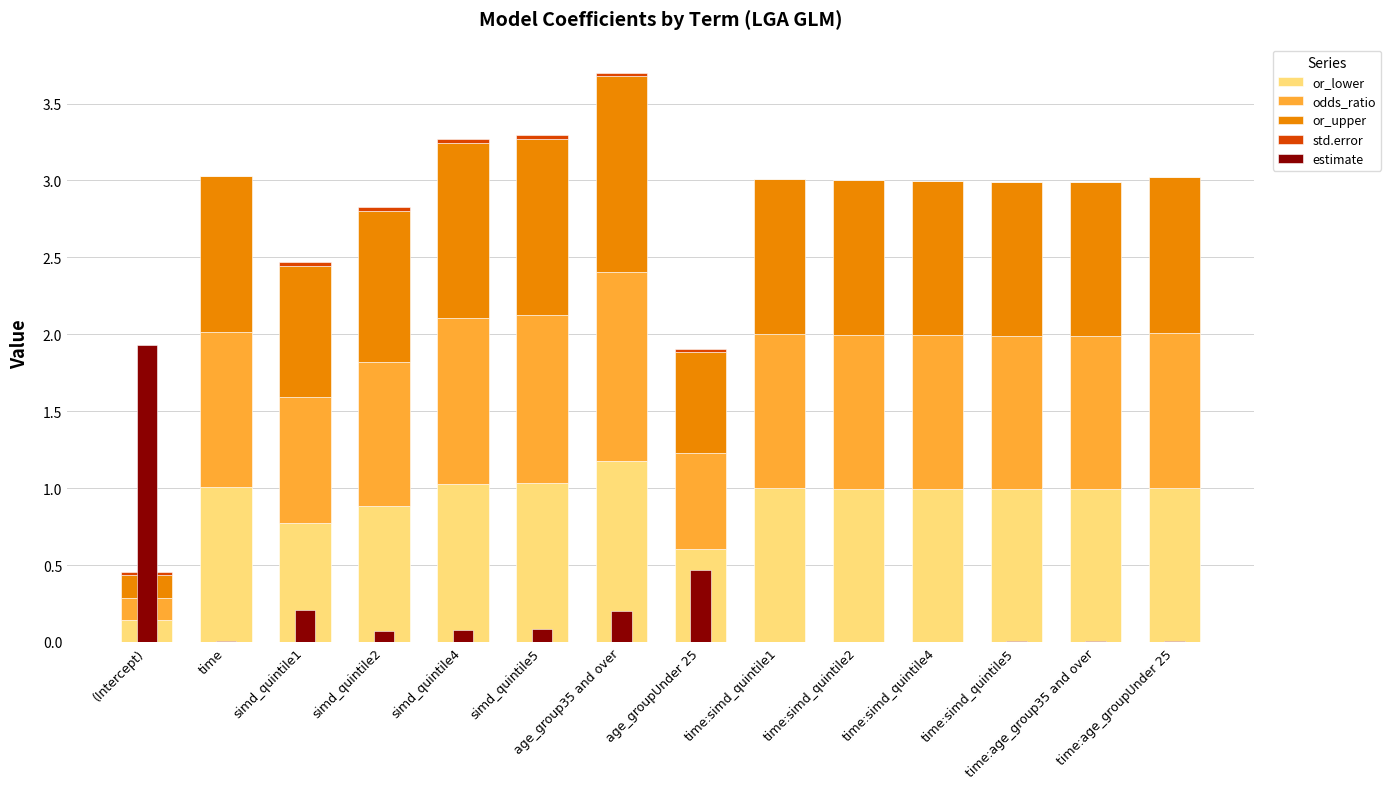

True or false: estimate has a value of 0.0 at time:simd_quintile4.

True